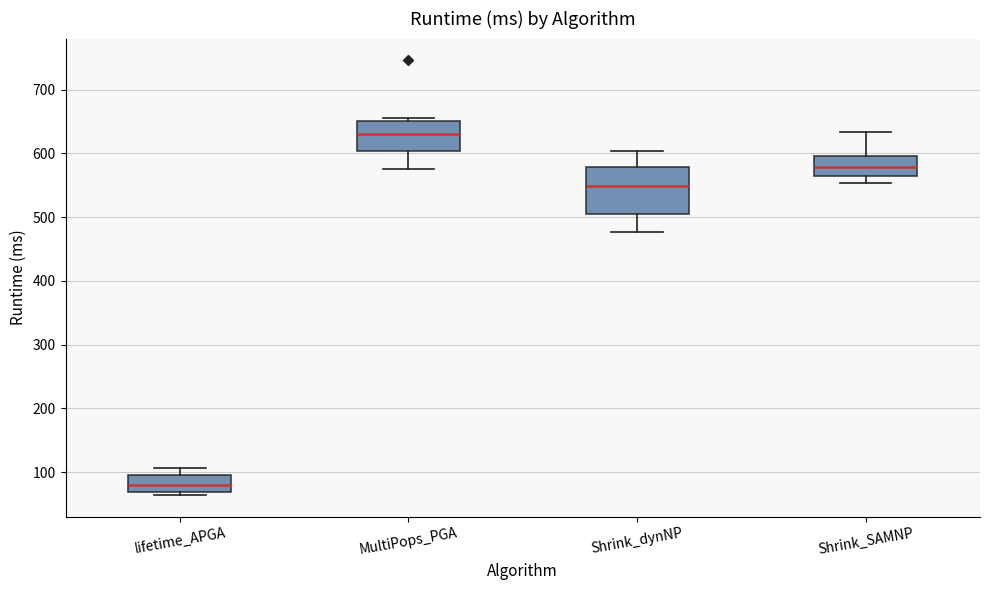

Which box's median line is the highest?

MultiPops_PGA